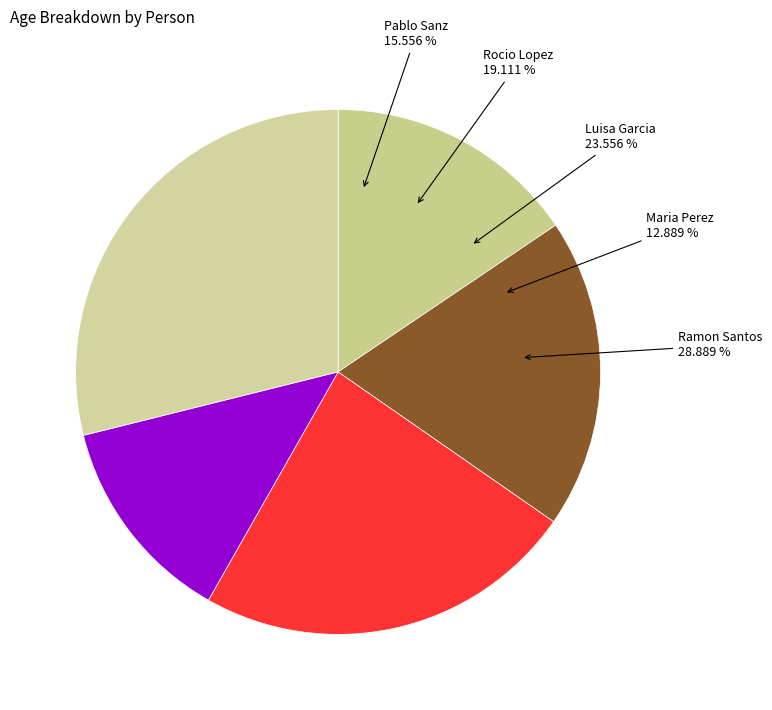

What percentage is the Rocio Lopez slice, to the nearest percent?

19%